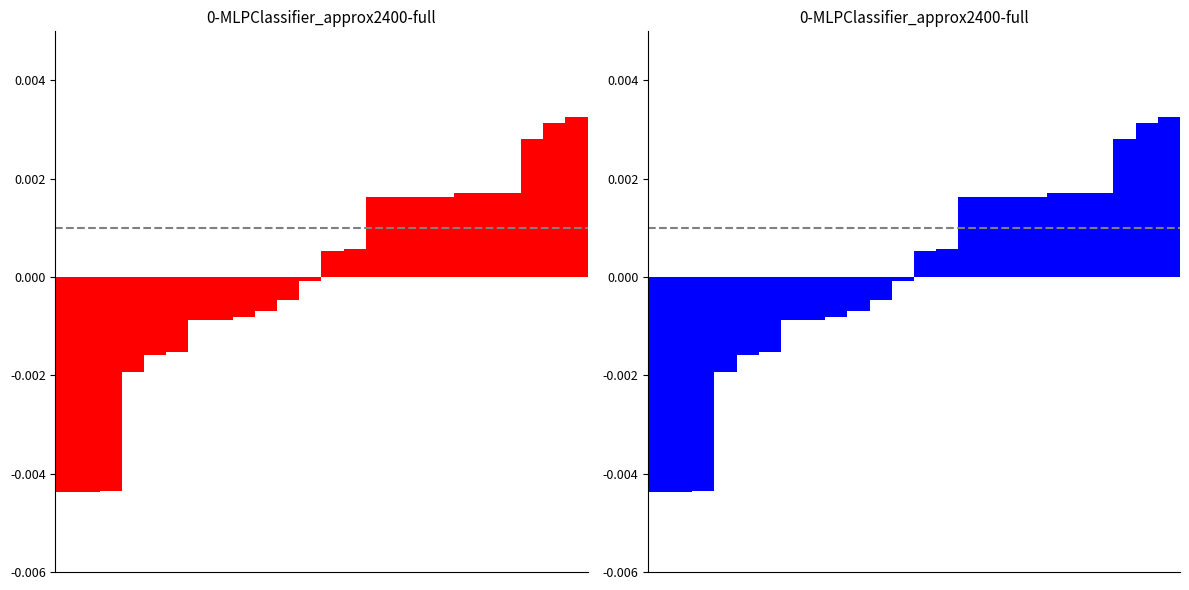

Between 1 and 3, which is larger?

3